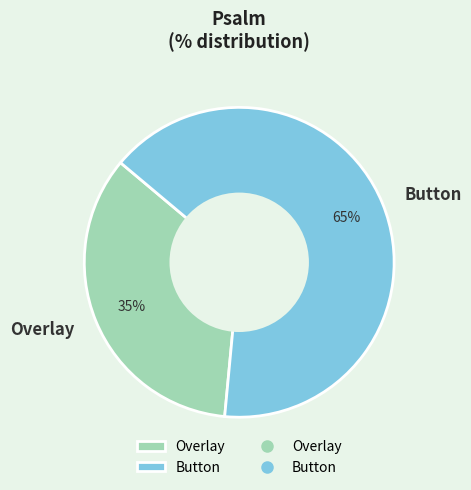

What is the ratio of the value at Overlay to the value at Button?

0.5